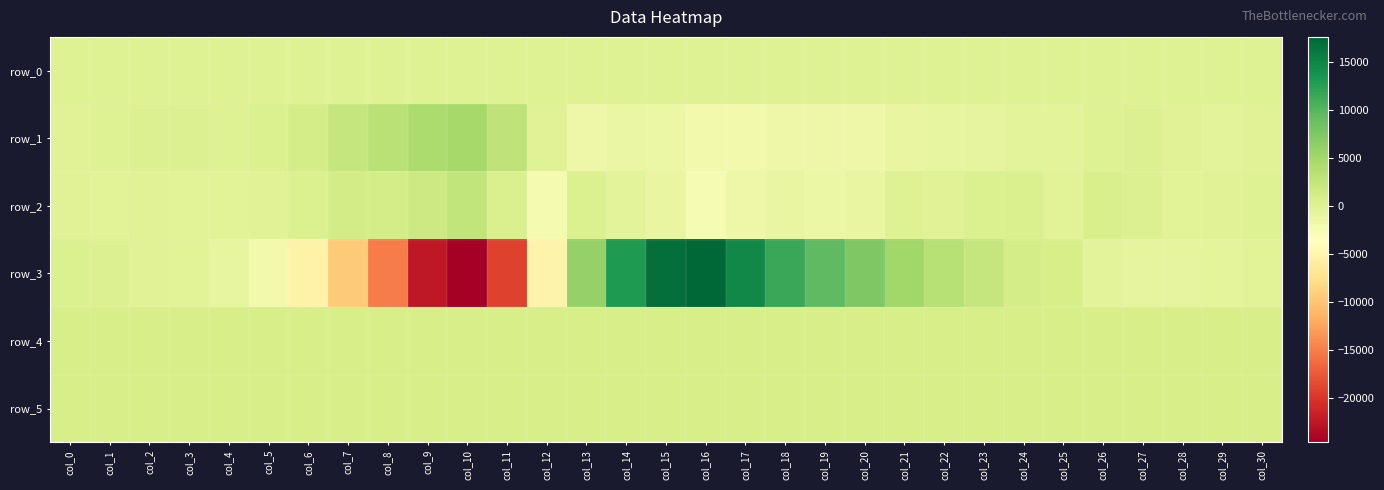

Which series has the largest range (max minus min)?

row_3